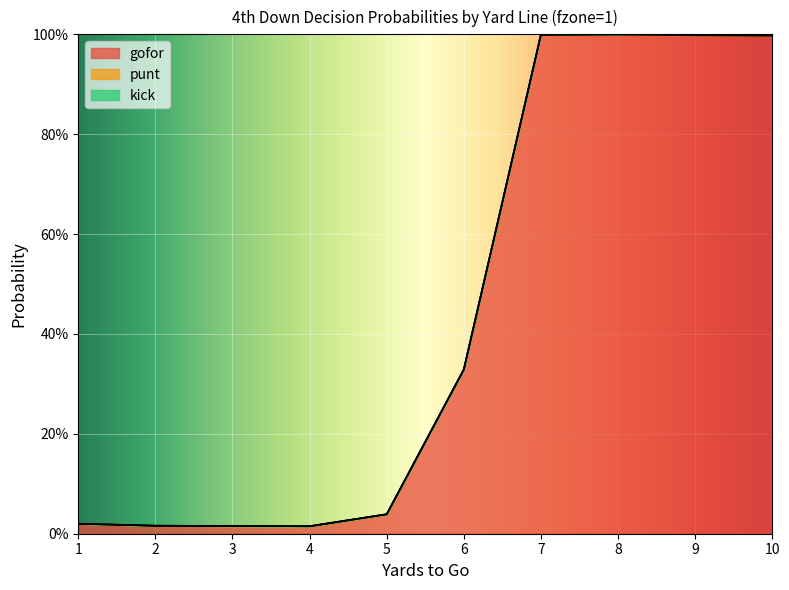

At how many categories does at least one series exceed 0?

10